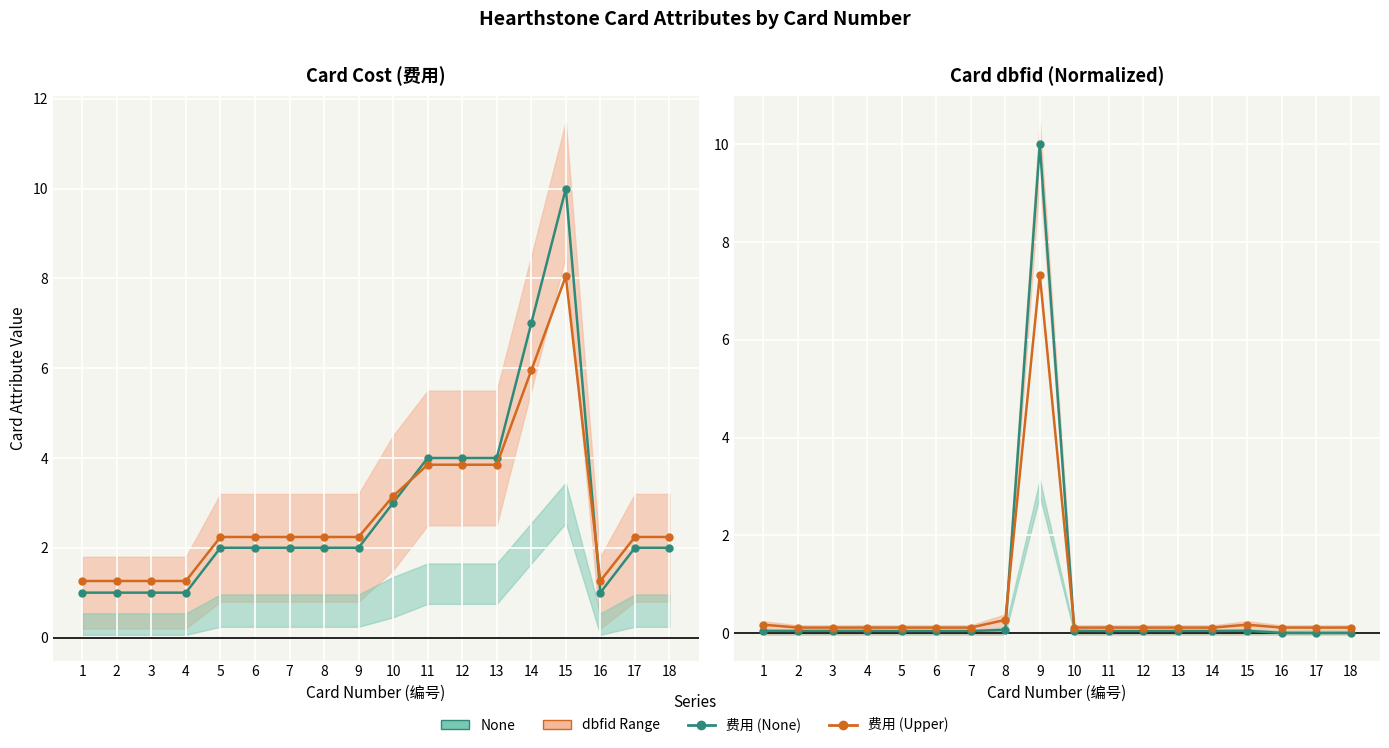

Which series has the largest range (max minus min)?

dbfid (None)